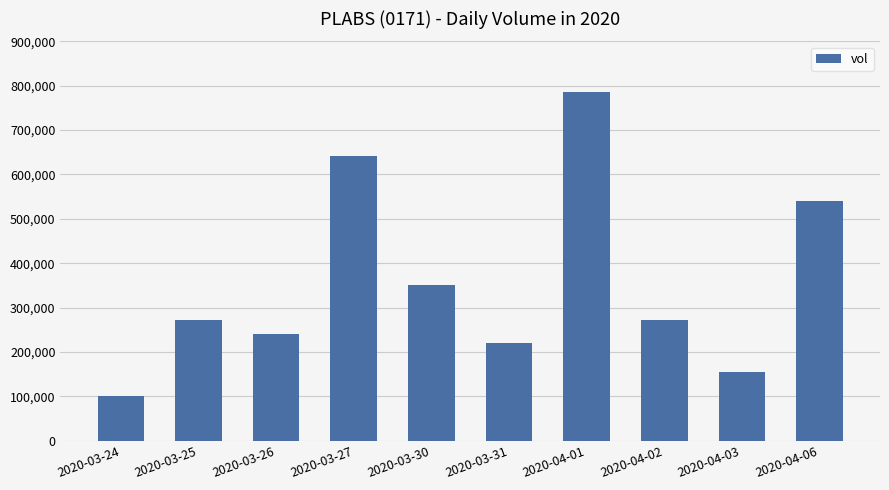

What is the sum of all values?

3578700